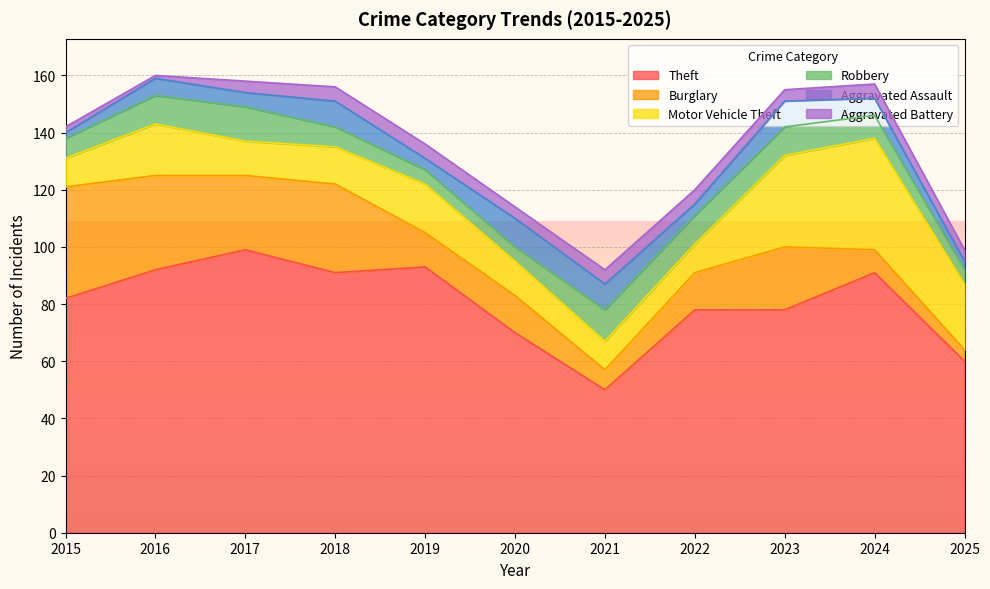

Does the chart display data point markers on the line(s)?

No